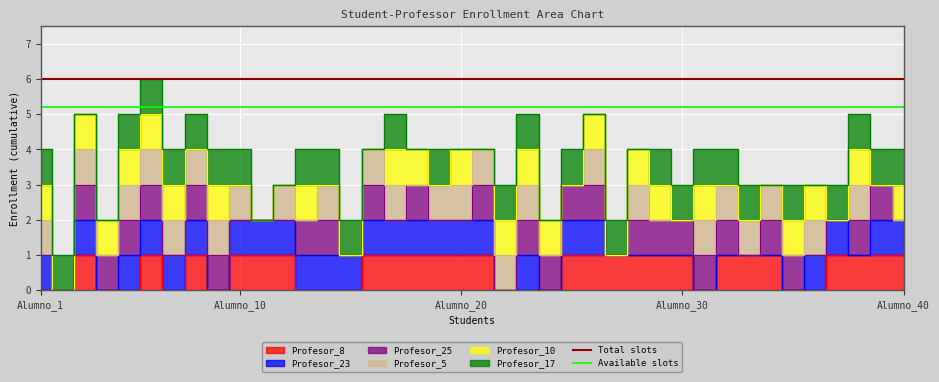

The Total slots series shows 1.6 at Alumno_10. True or false?

False